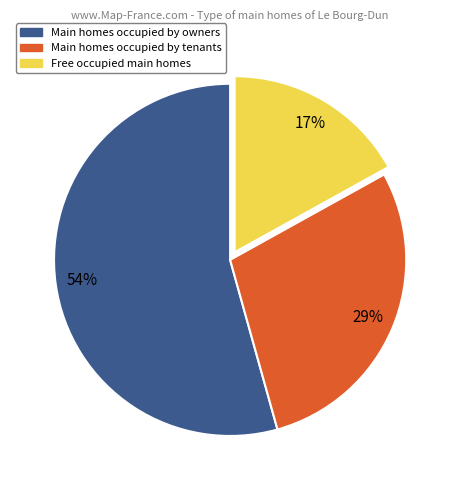

Does any single category account for the majority?

Yes